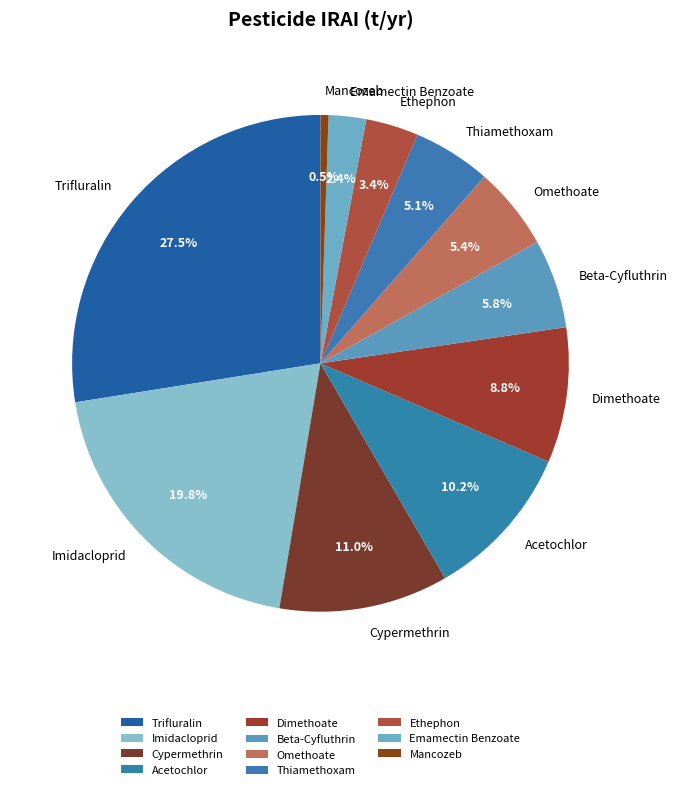

To the nearest percent, what is the average slice percentage?

9%